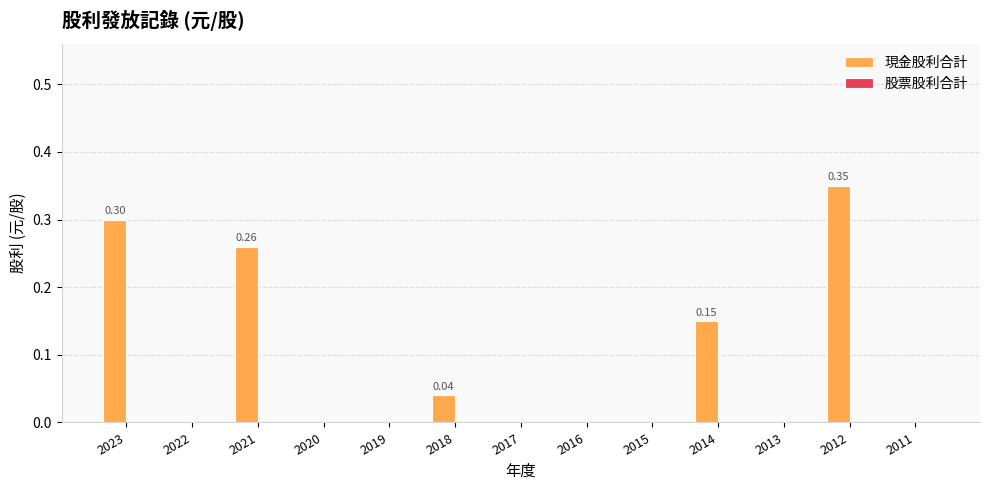

Which has a higher value, 2019 or 2018?

2018